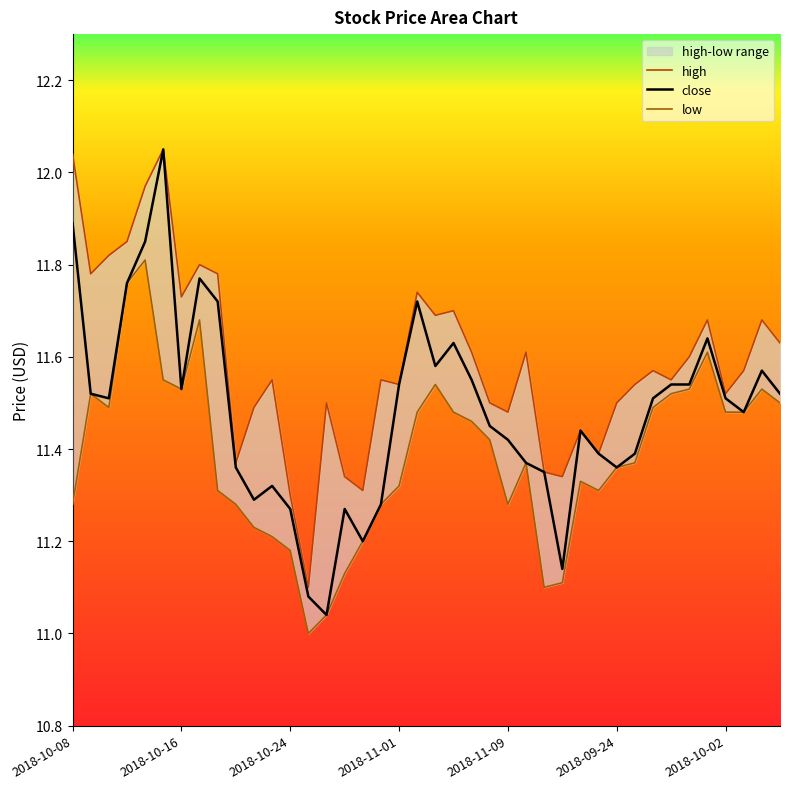

Reading left to right, extract all data points from this chart.

high: 12.0	11.8	11.8	11.8	12.0	12.1	11.7	11.8	11.8	11.4	11.5	11.6	11.3	11.1	11.5	11.3	11.3	11.6	11.5	11.7	11.7	11.7	11.6	11.5	11.5	11.6	11.3	11.3	11.4	11.4	11.5	11.5	11.6	11.6	11.6	11.7	11.5	11.6	11.7	11.6
close: 11.9	11.5	11.5	11.8	11.8	12.1	11.5	11.8	11.7	11.4	11.3	11.3	11.3	11.1	11.0	11.3	11.2	11.3	11.5	11.7	11.6	11.6	11.6	11.4	11.4	11.4	11.3	11.1	11.4	11.4	11.4	11.4	11.5	11.5	11.5	11.6	11.5	11.5	11.6	11.5
low: 11.3	11.5	11.5	11.8	11.8	11.6	11.5	11.7	11.3	11.3	11.2	11.2	11.2	11.0	11.0	11.1	11.2	11.3	11.3	11.5	11.5	11.5	11.5	11.4	11.3	11.4	11.1	11.1	11.3	11.3	11.4	11.4	11.5	11.5	11.5	11.6	11.5	11.5	11.5	11.5